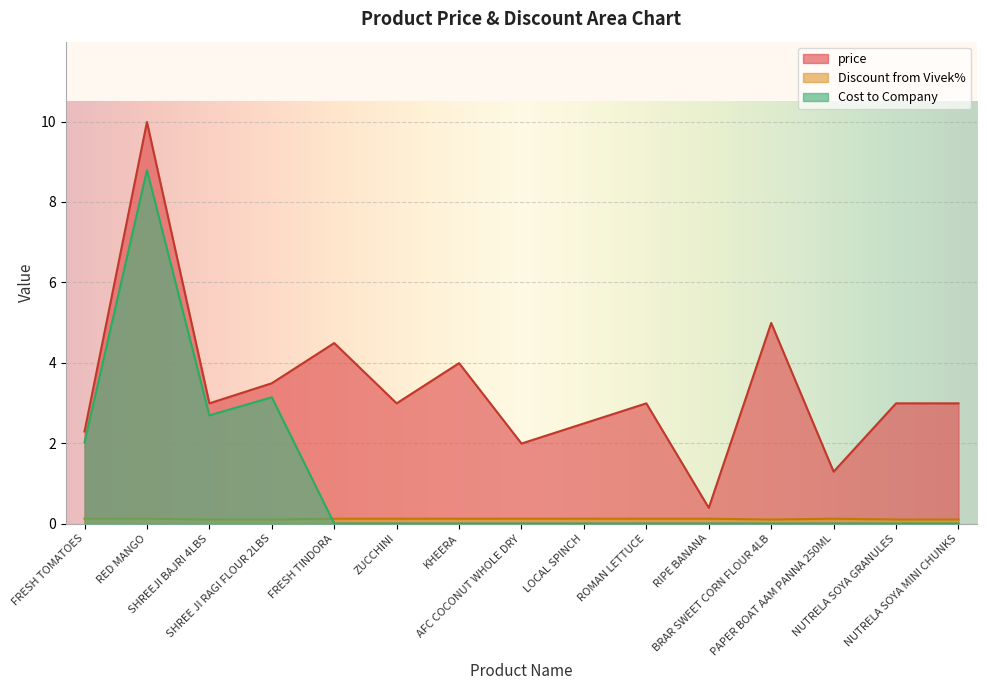

At which category does Cost to Company reach its first local valley?

SHREEJI BAJRI 4LBS